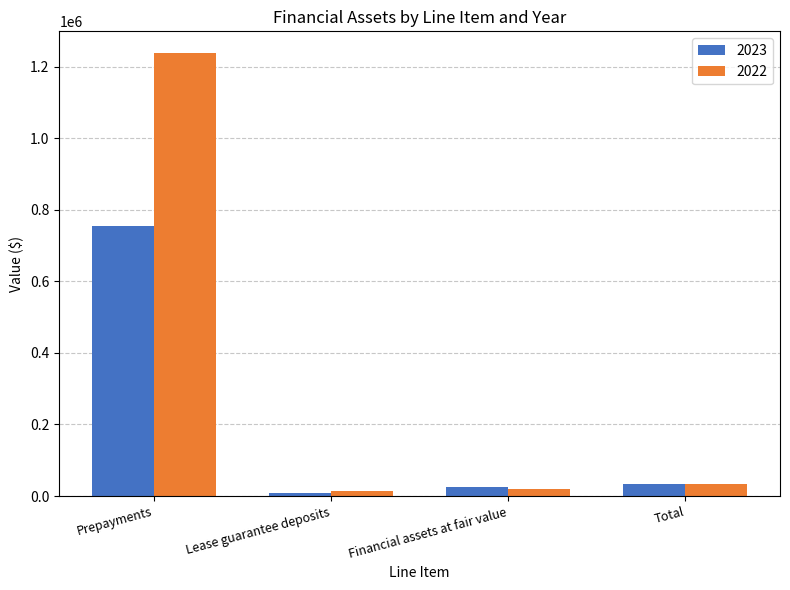

What is the difference between the maximum and second lowest values in the 2023 series?

729690